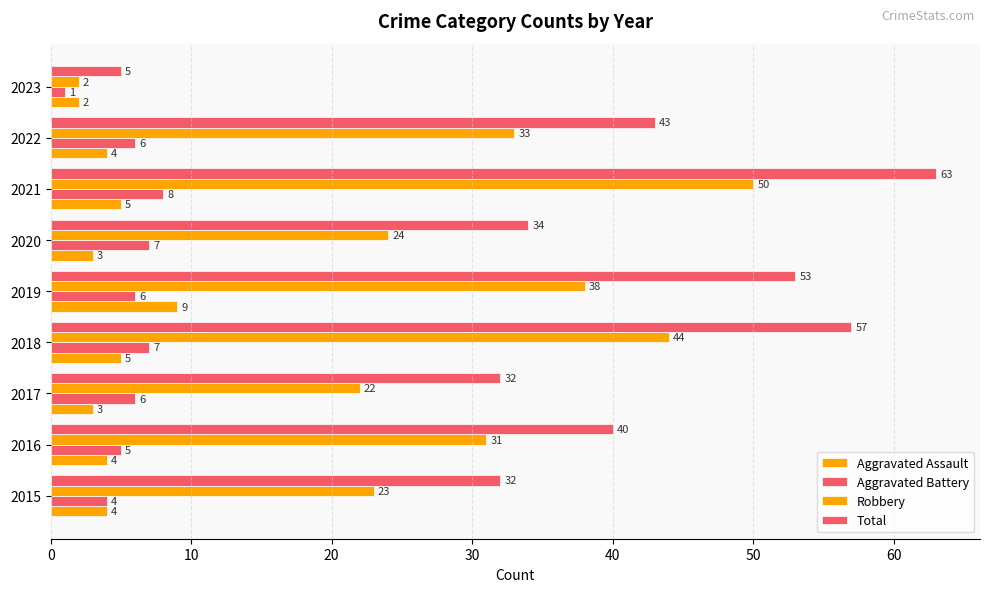

What position from the right is 30?

6